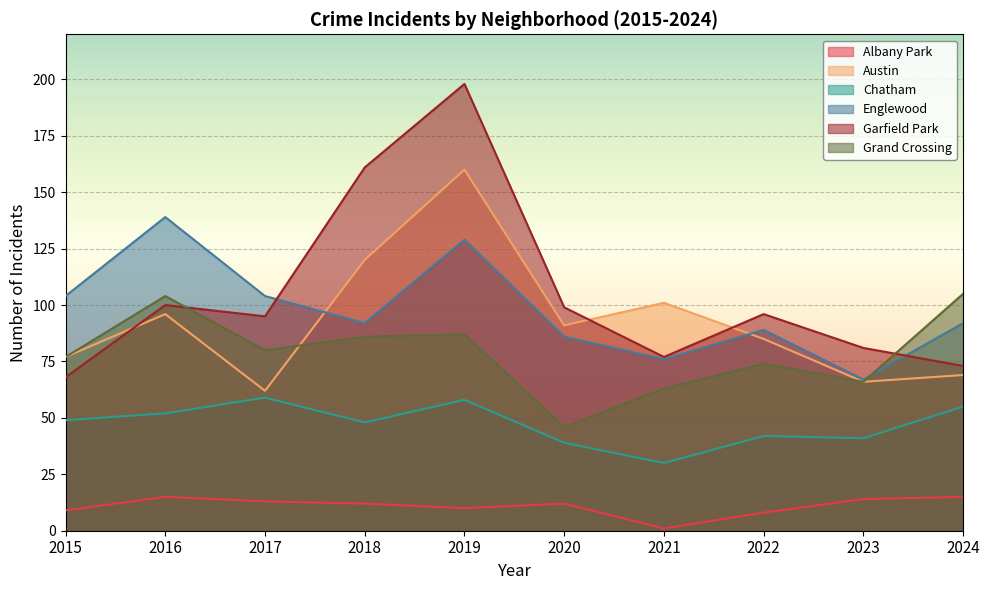

Reading right to left, transcribe all the data shown in this chart.

Albany Park: 15	14	8	1	12	10	12	13	15	9
Austin: 69	66	85	101	91	160	120	62	96	77
Chatham: 55	41	42	30	39	58	48	59	52	49
Englewood: 92	67	89	76	86	129	92	104	139	104
Garfield Park: 73	81	96	77	99	198	161	95	100	68
Grand Crossing: 105	66	74	63	46	87	86	80	104	77